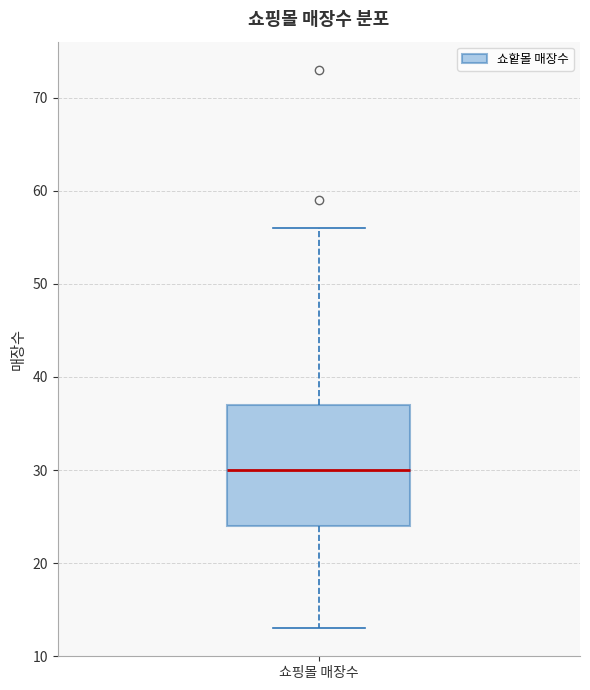

Transcribe this box plot: give where the median line is, the range the box spans, and where the two whiskers end, as read against the y-axis. The values are not printed on the chart, so give them approximately, as read against the axis.

median 30, box 24 to 37, whiskers 13 to 56